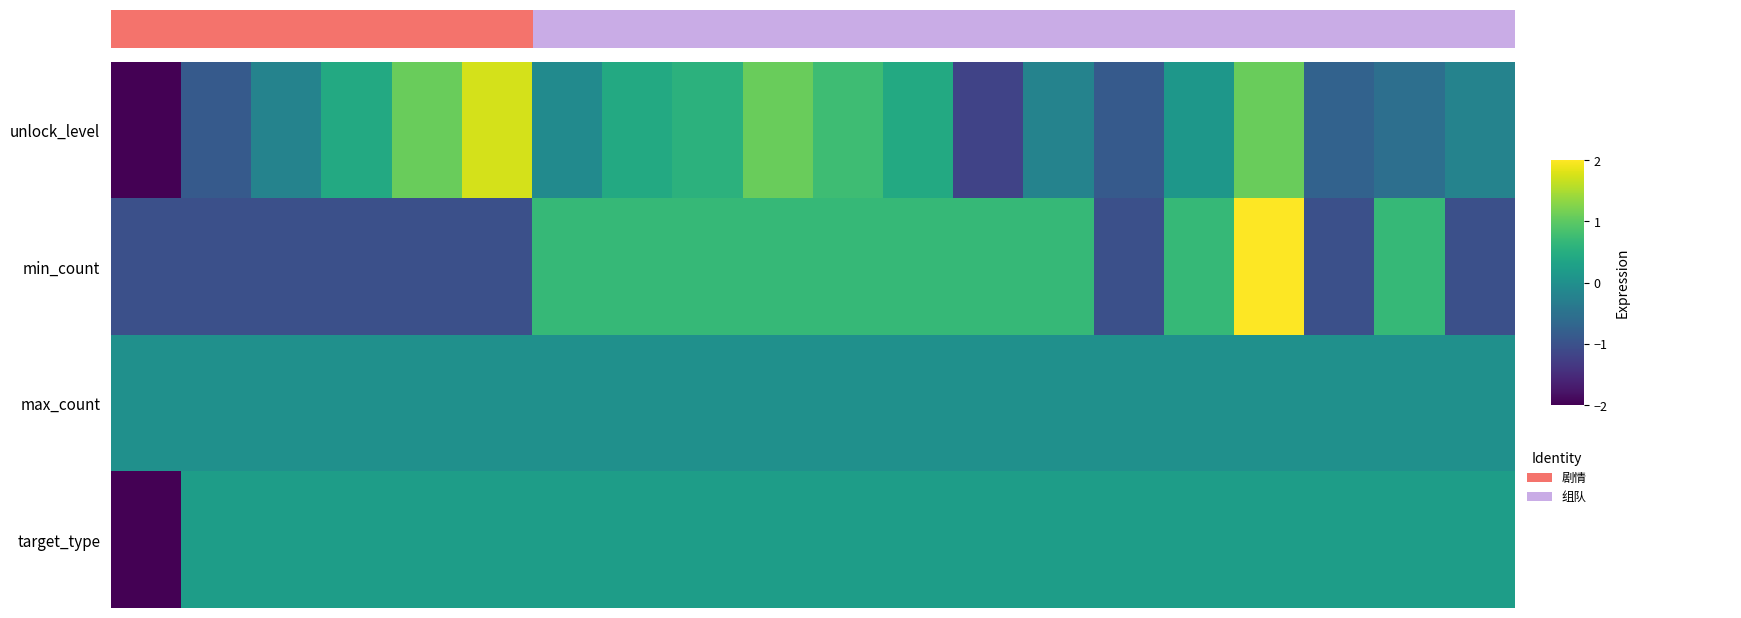

What is the spread (max minus min) of values at 11?

0.7